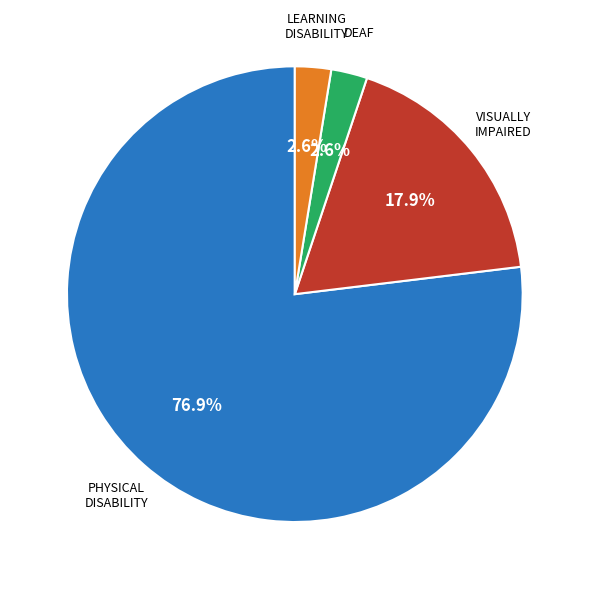

Is there a majority slice in this chart?

Yes